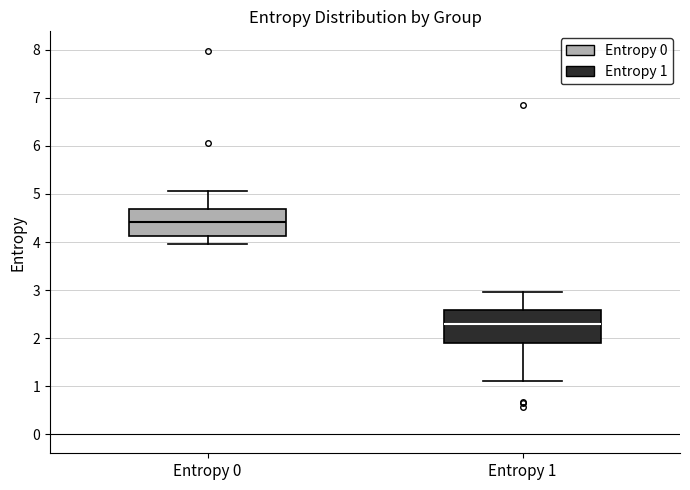

Which box's median line is the lowest?

Entropy 1